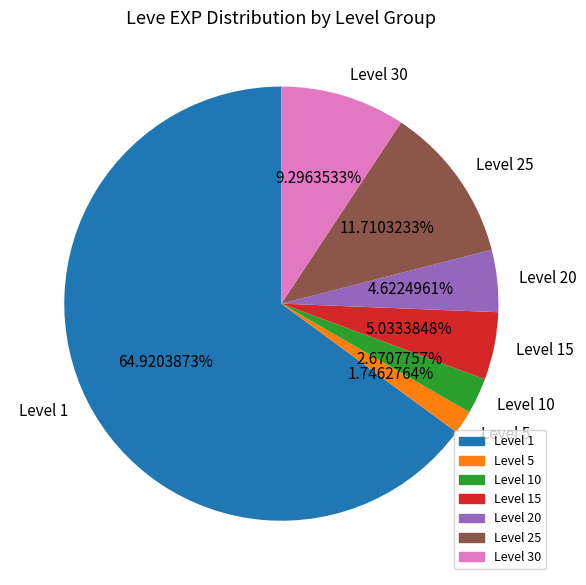

How many segments does this pie chart have?

7